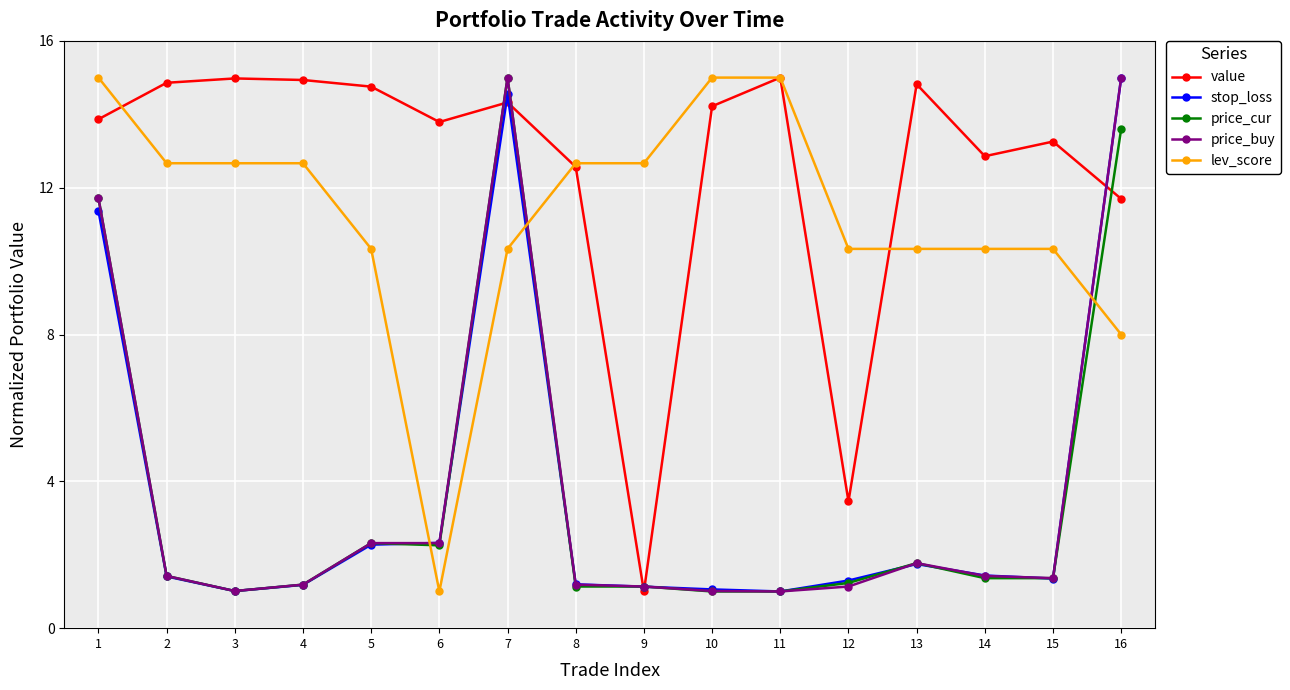

How many lines are shown in the chart?

5